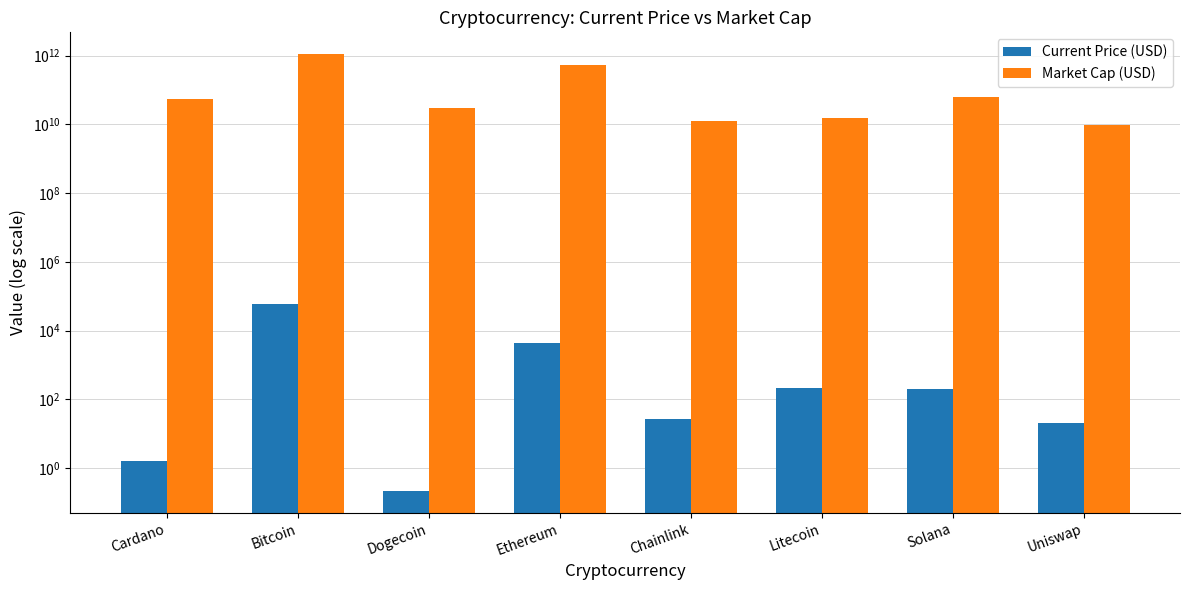

What are all the series names shown in the legend?

Current Price (USD), Market Cap (USD)